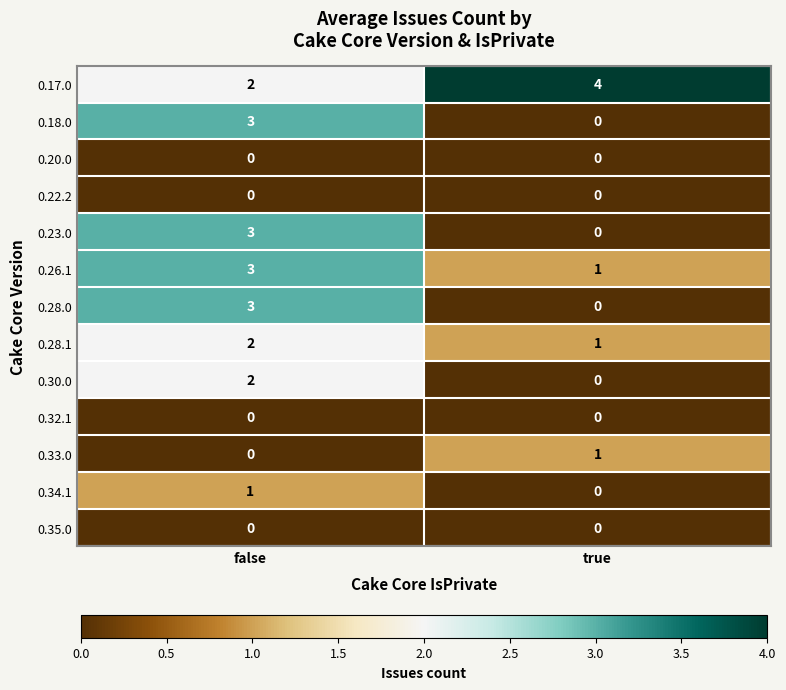

Where is 0.18.0 nearest to the value 1?

true